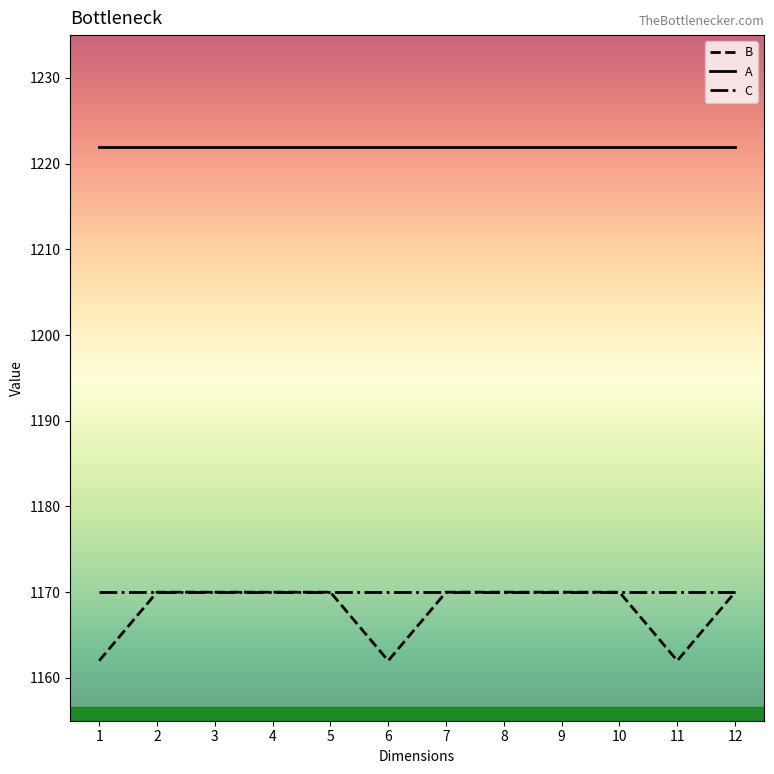

The value of C at 6 is 1700. True or false?

False